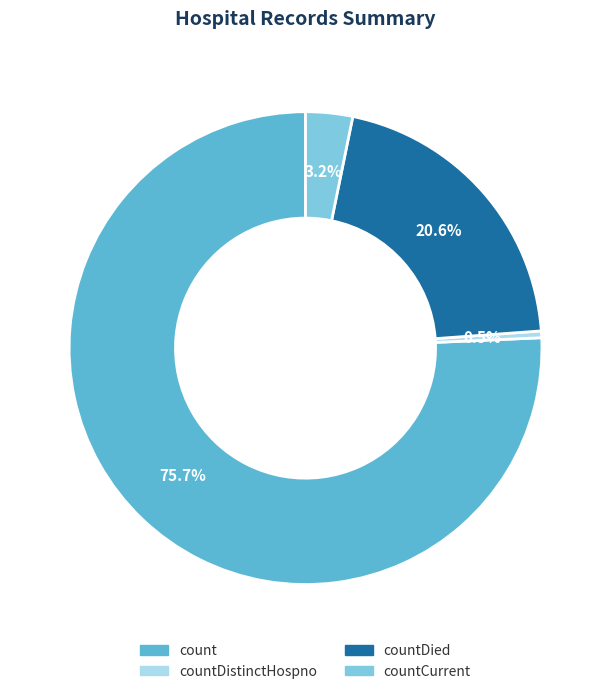

What is the smallest slice in the pie chart?

countDistinctHospno